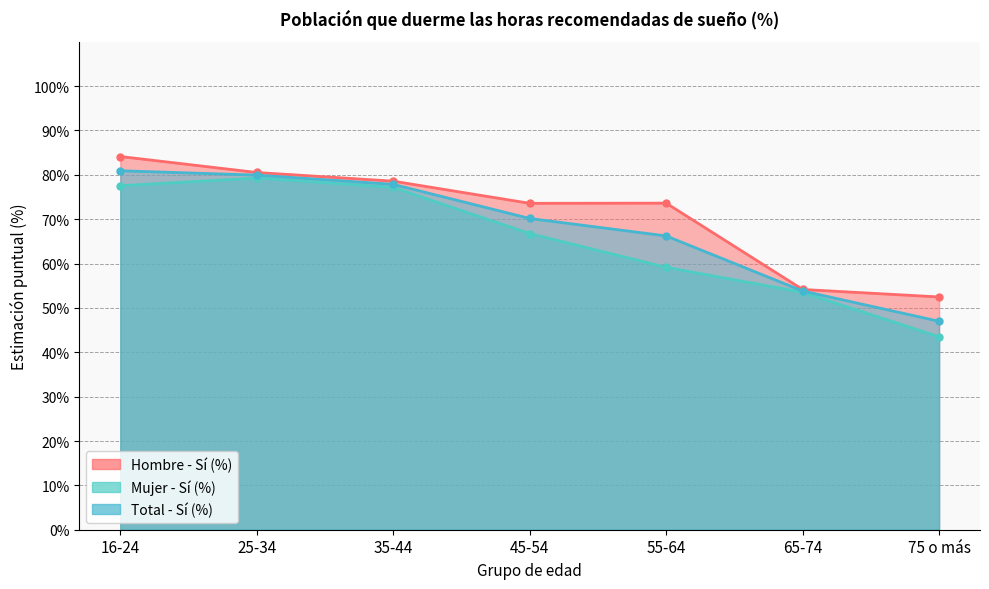

At which category does the chart reach its minimum across all series?

75 o más